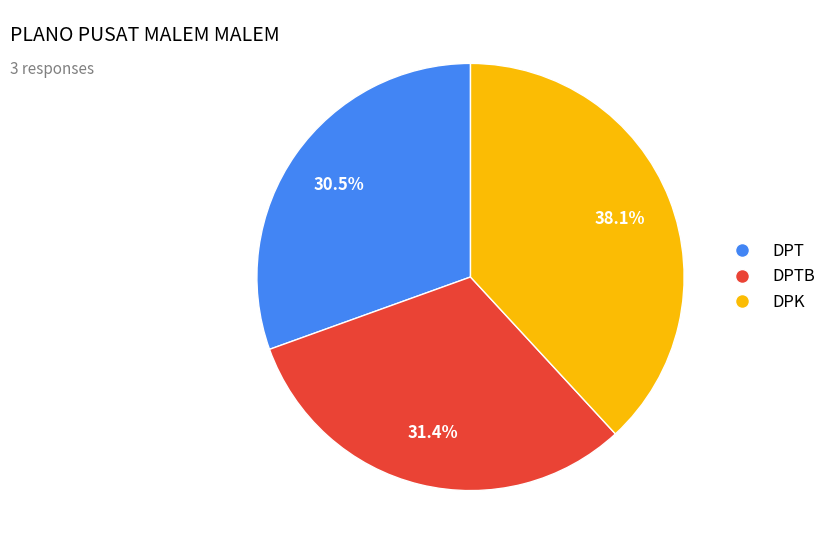

The DPK slice represents 48% of the pie. True or false?

False